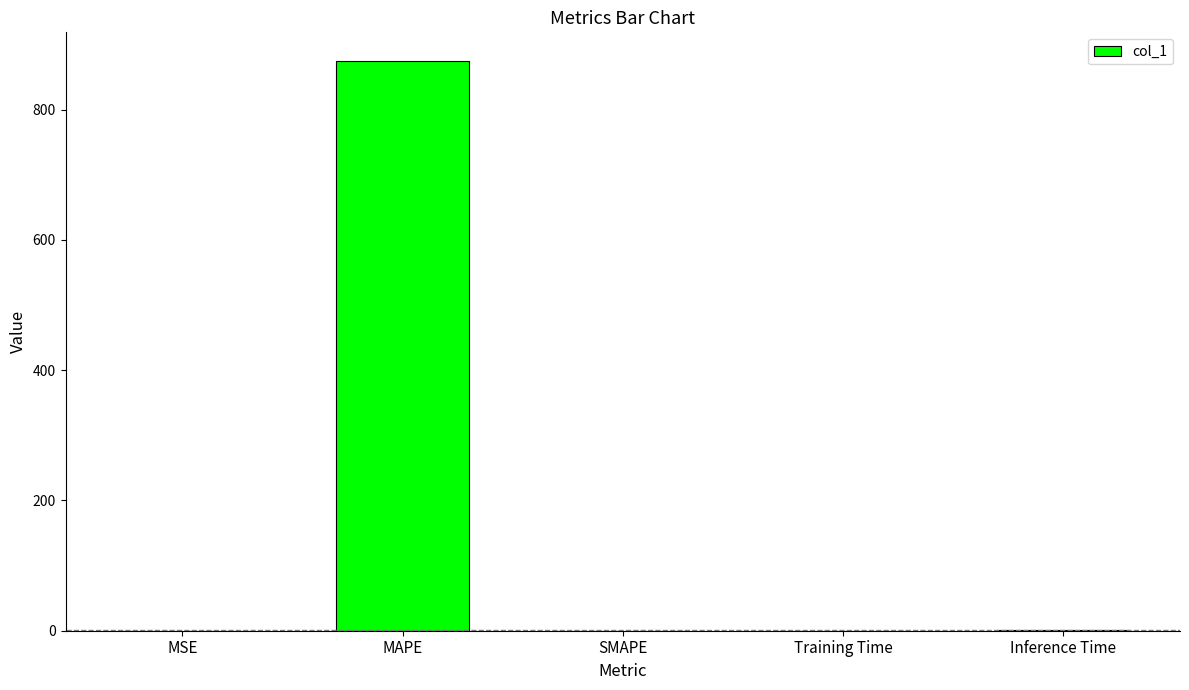

Which has a higher value, SMAPE or MAPE?

MAPE